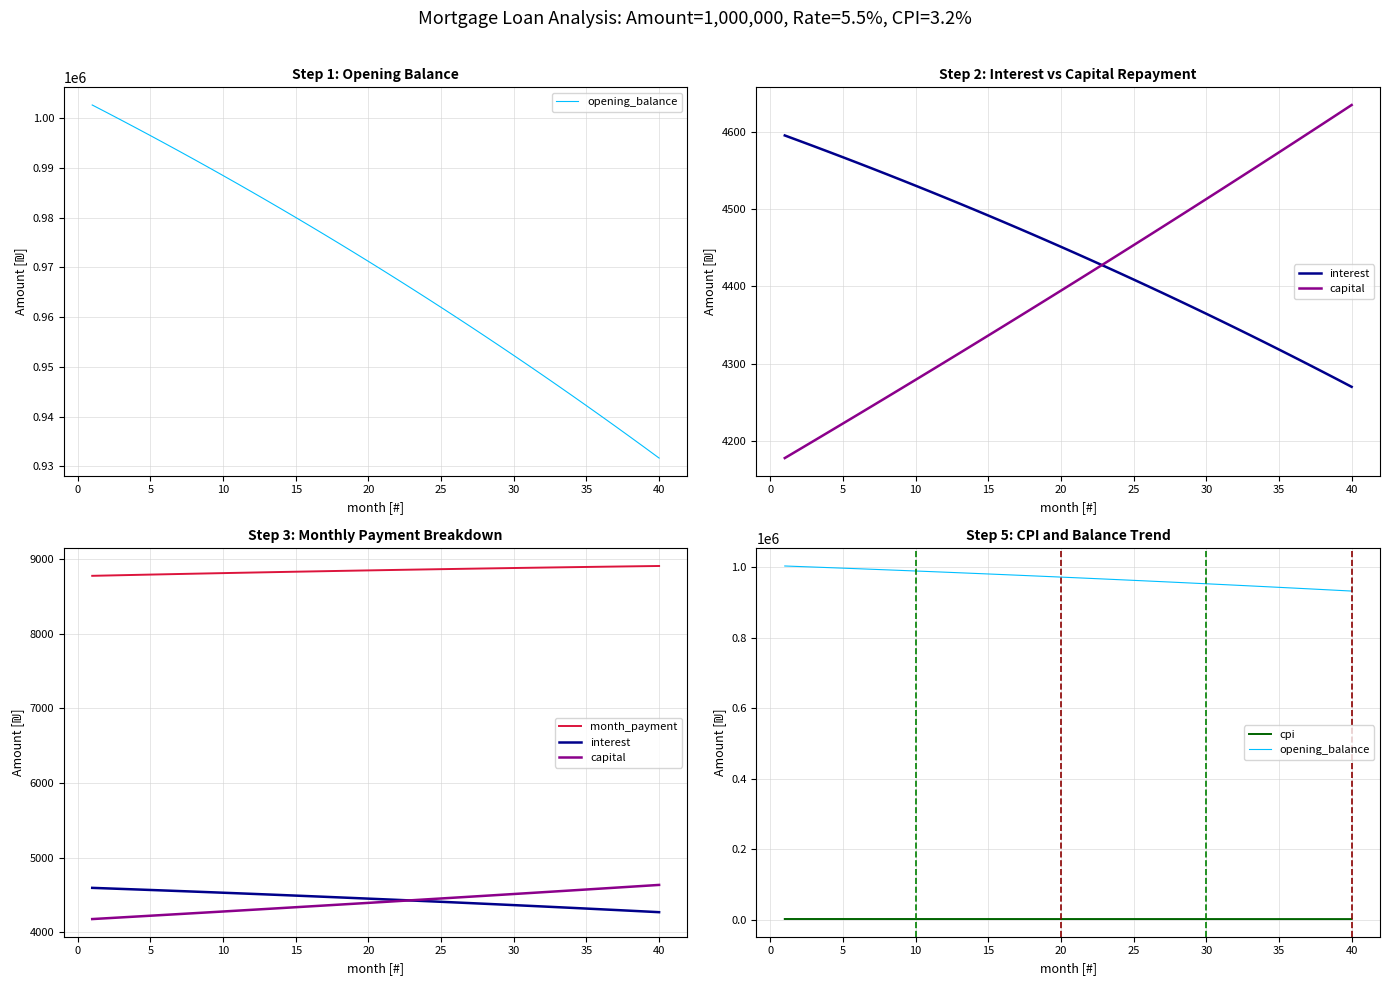

What is the average value of the cpi series?

2572.8